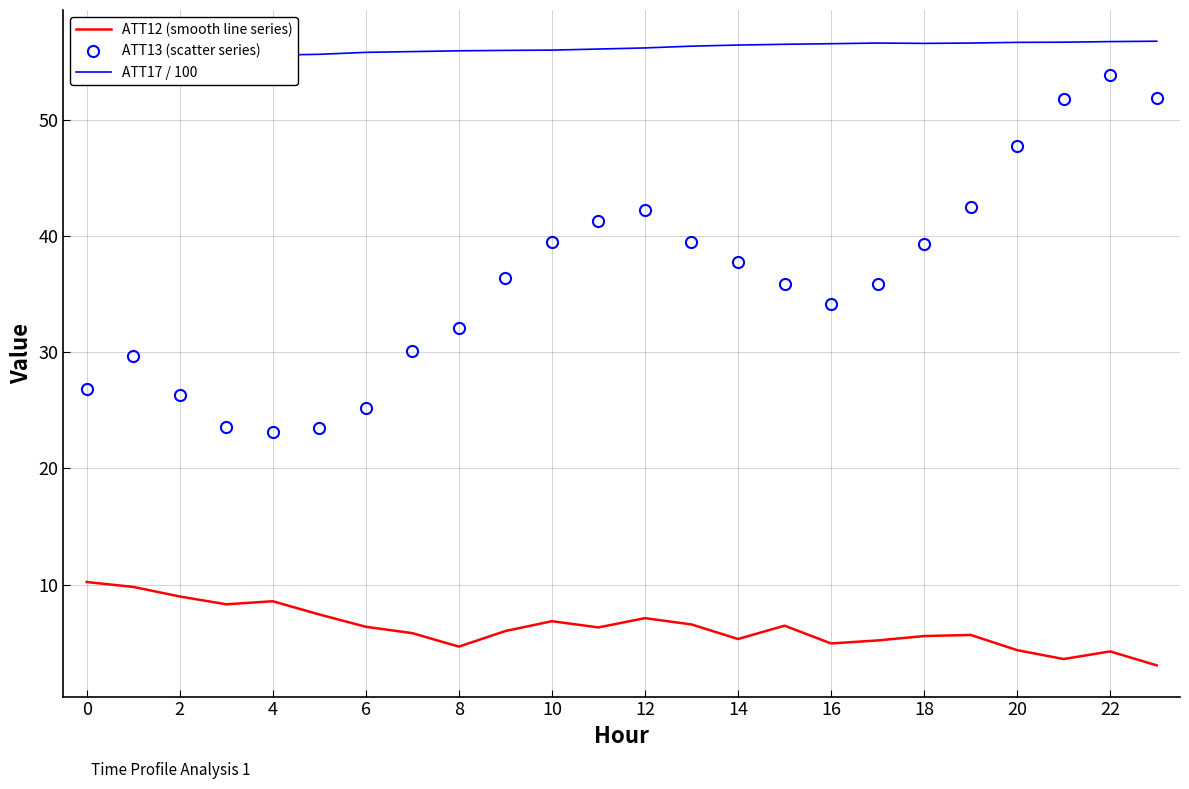

What is the lowest value of the ATT17 / 100 series?

55.6